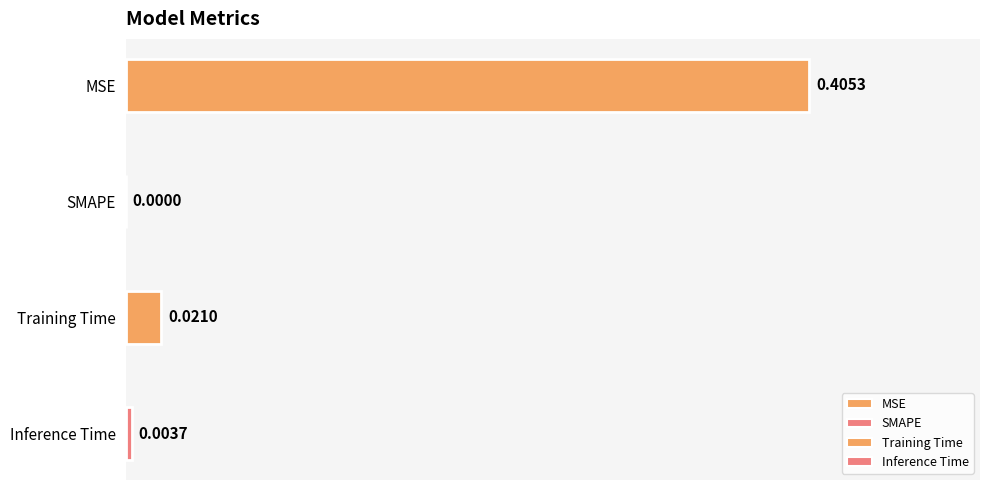

List the labels in order of value, largest first.

MSE, Training Time, Inference Time, SMAPE